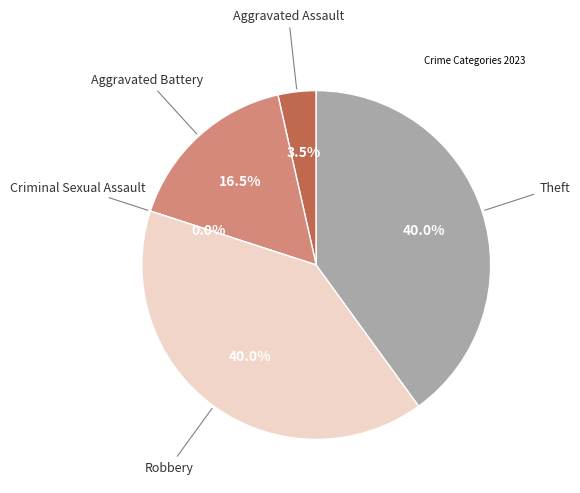

What is the largest slice in the pie chart?

Robbery